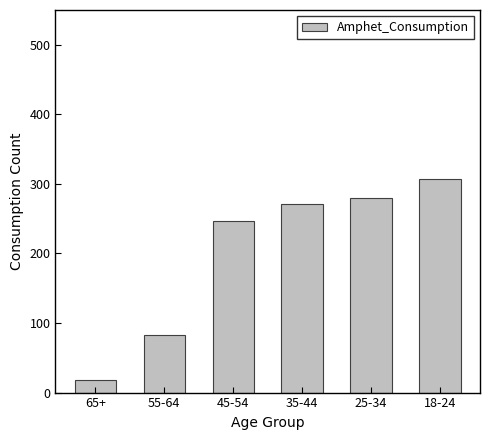

What is the approximate value at 55-64, to the nearest 10?

80